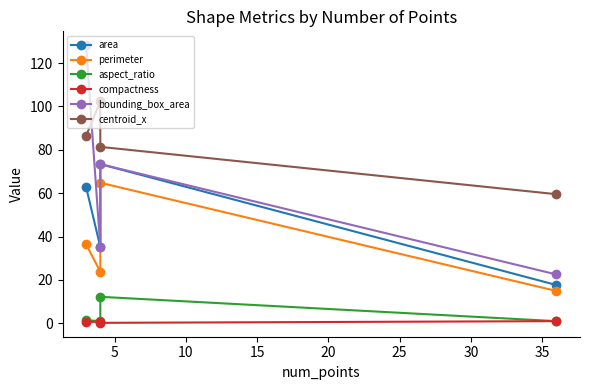

True or false: aspect_ratio and centroid_x cross at least once.

False